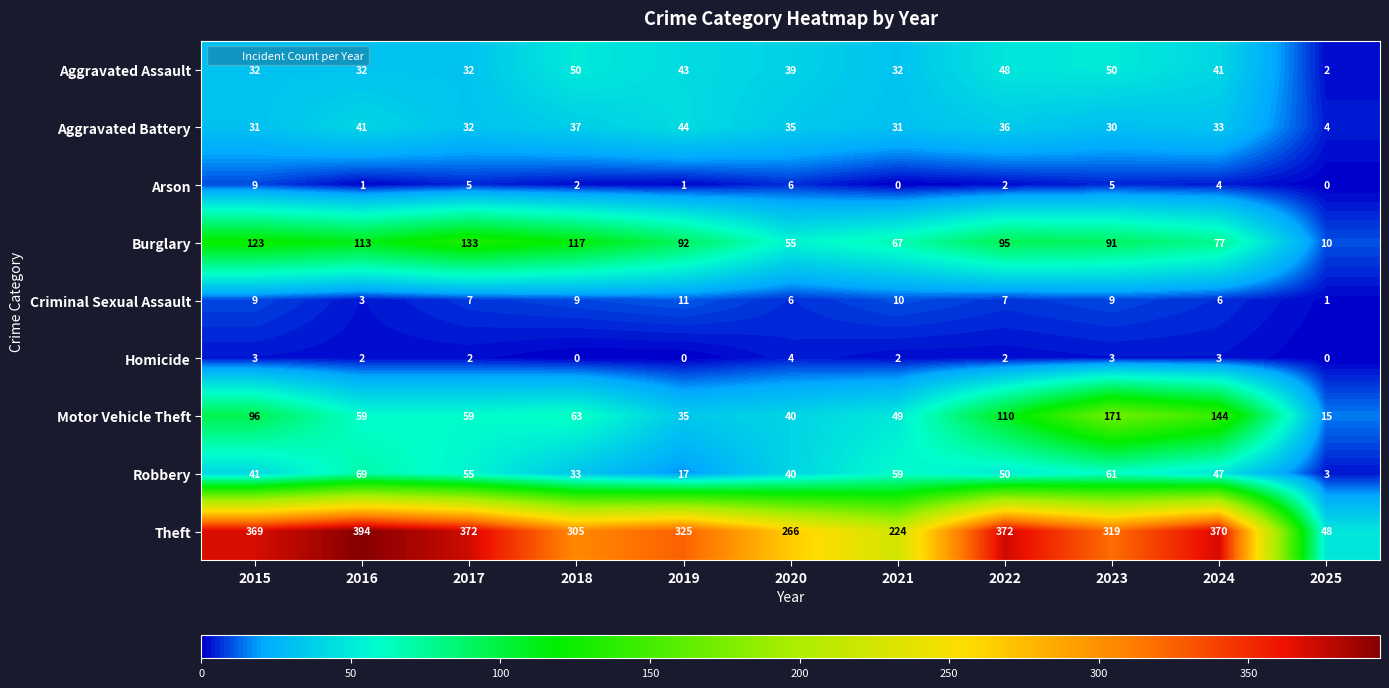

What is the difference between the highest and lowest values at 2024?

367